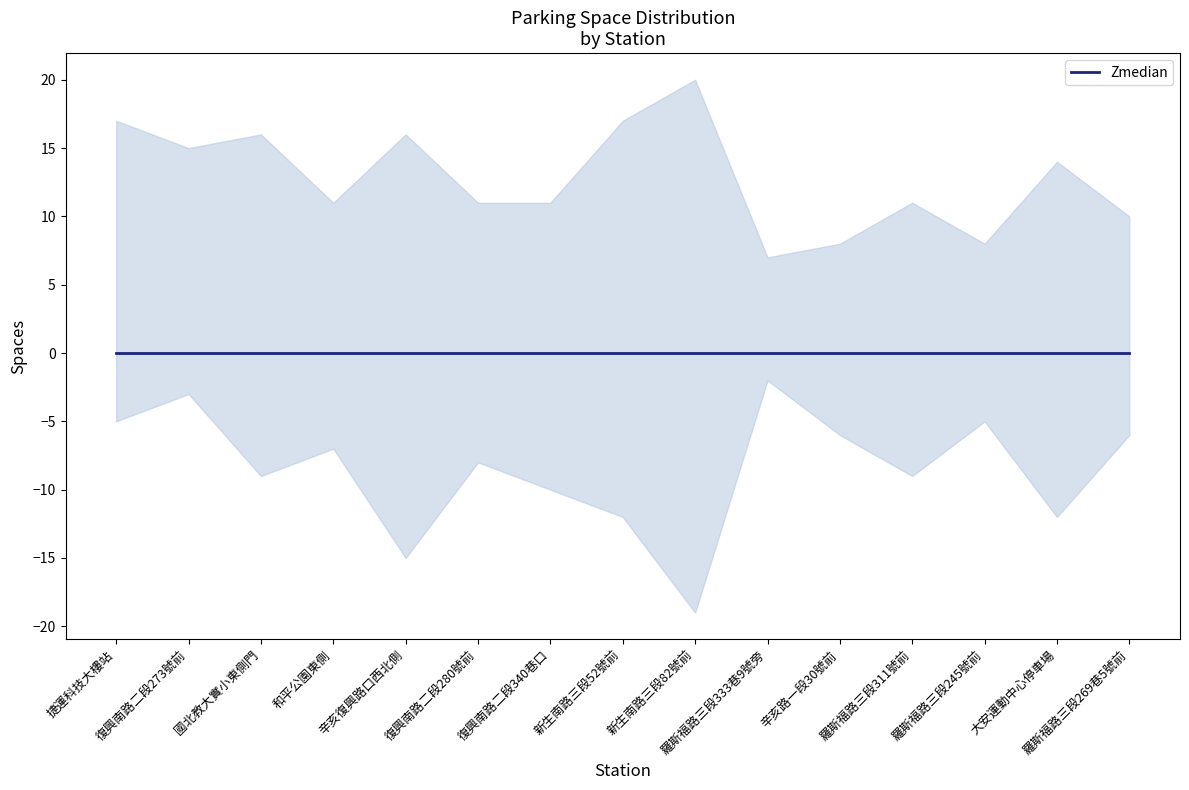

Is this an area chart (filled region under the line)?

No